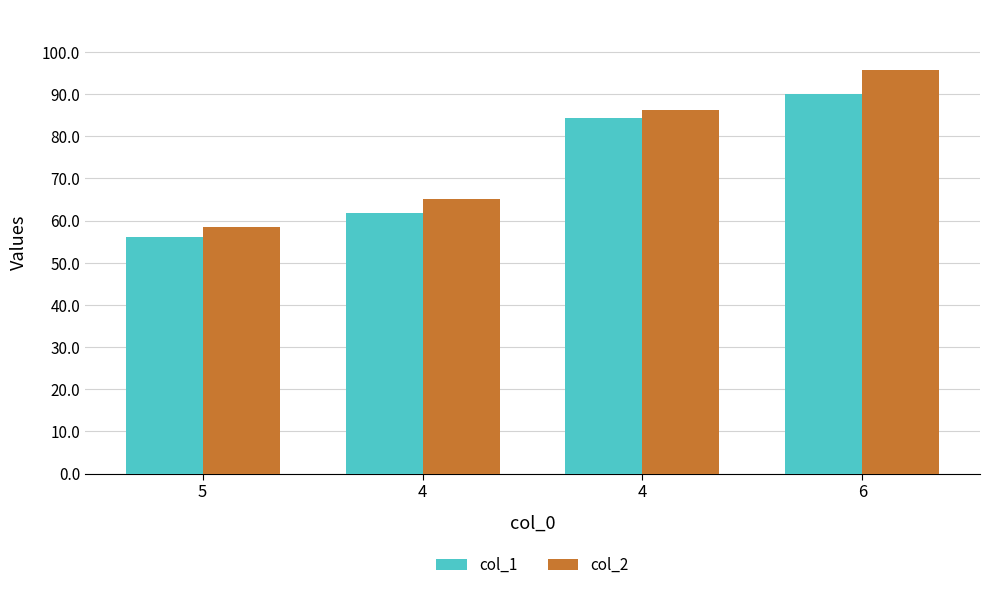

Count the number of data series in this chart.

2